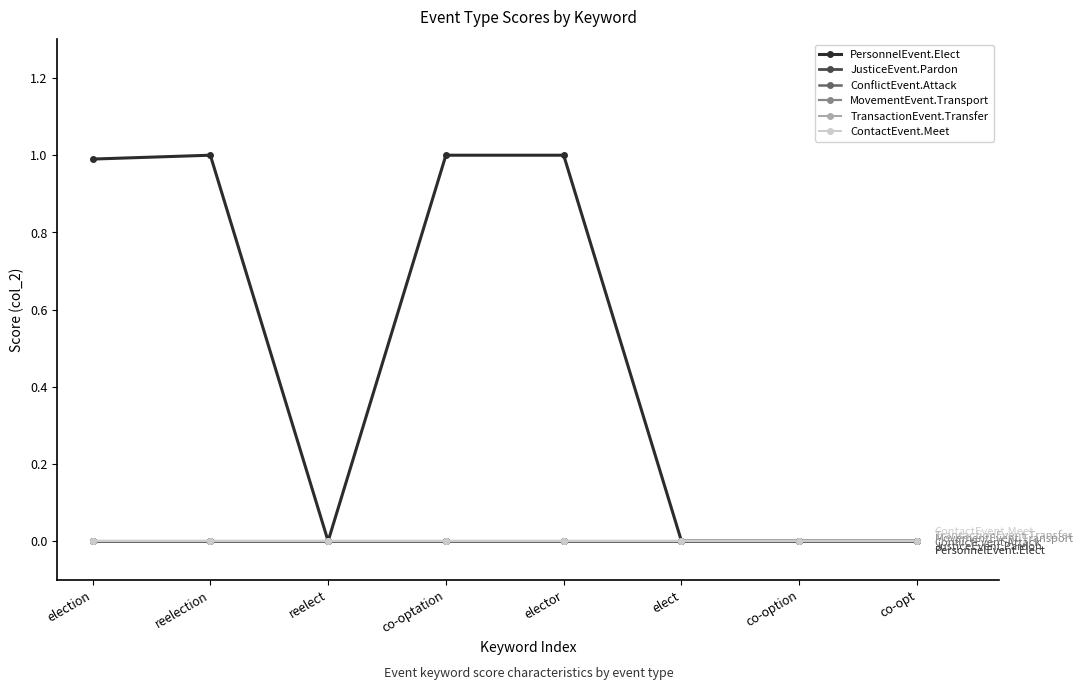

What value does the PersonnelEvent.Elect series have at co-optation?

1.0